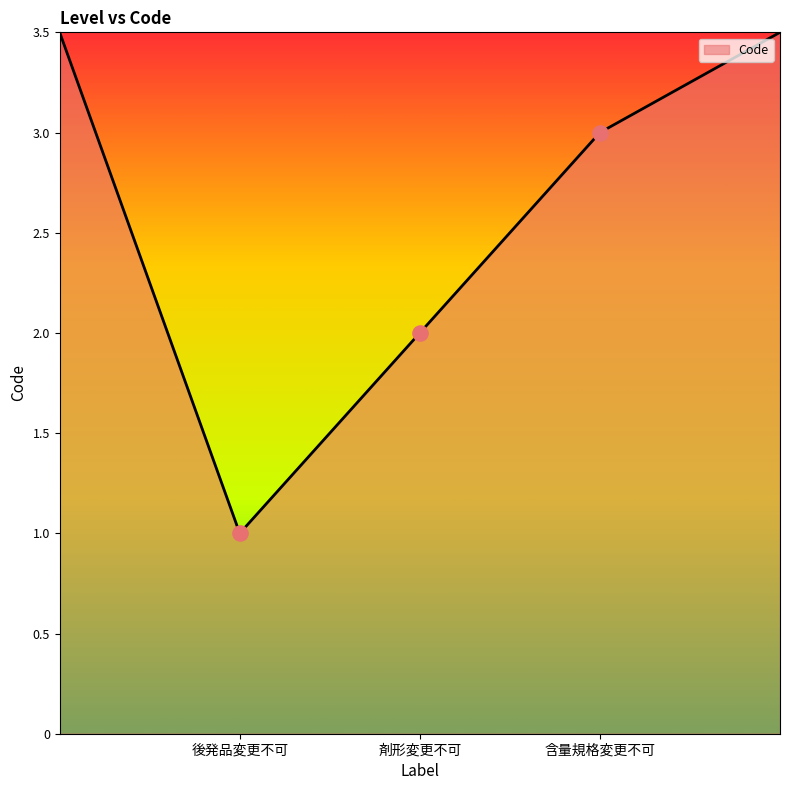

Which has a higher value, 剤形変更不可 or 含量規格変更不可?

含量規格変更不可